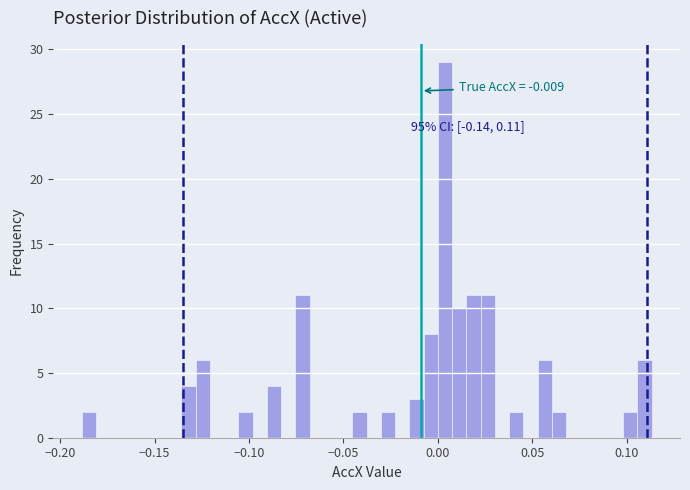

Read against the x-axis, roughly where is the centre of the tallest bar?

0.005